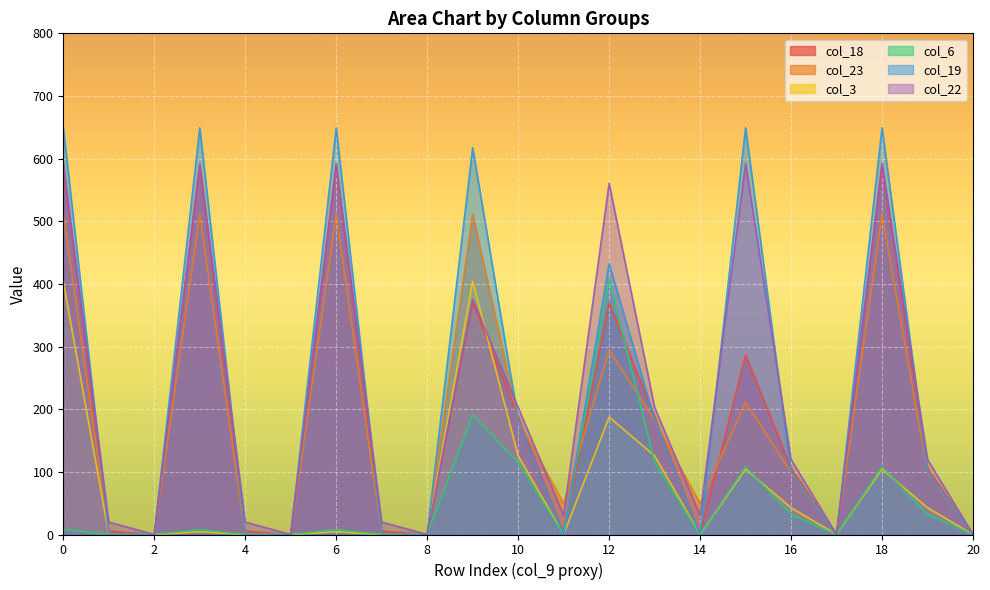

True or false: col_6 and col_22 cross at least once.

False